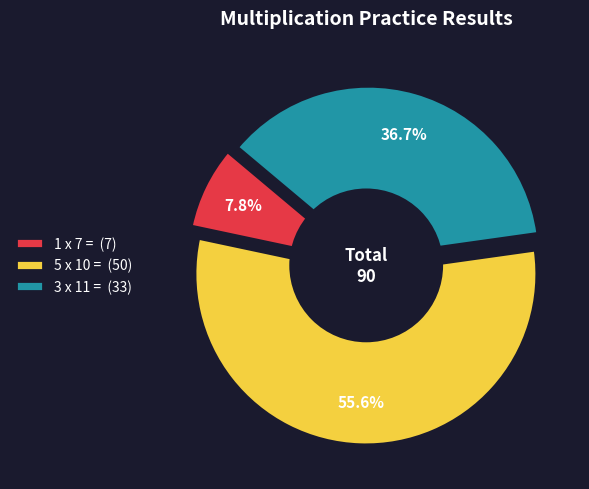

To the nearest percent, what is the combined percentage of 1 x 7 = and 3 x 11 =?

44%